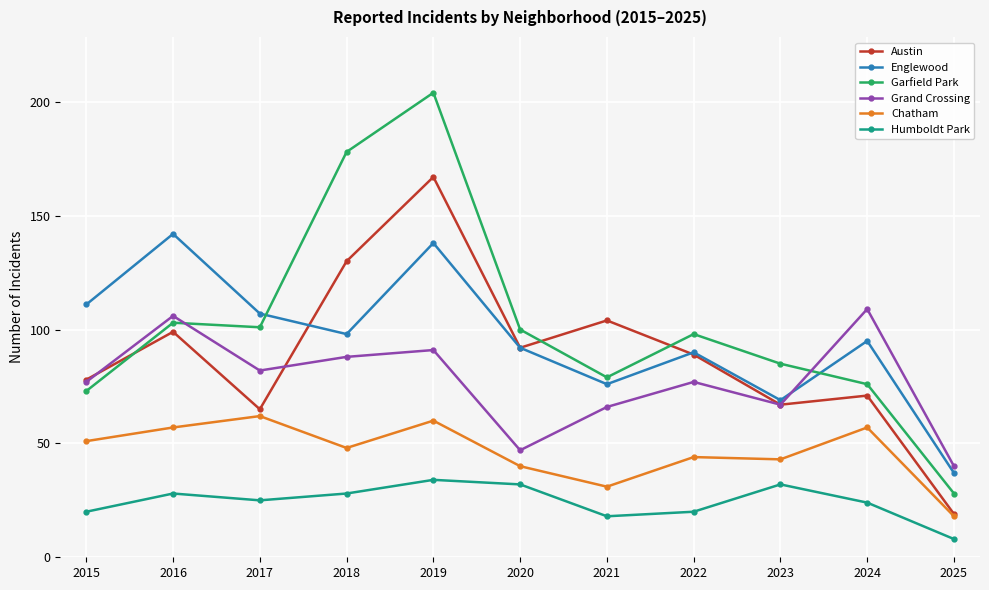

List the series in order of their peak value, lowest first.

Humboldt Park, Chatham, Grand Crossing, Englewood, Austin, Garfield Park